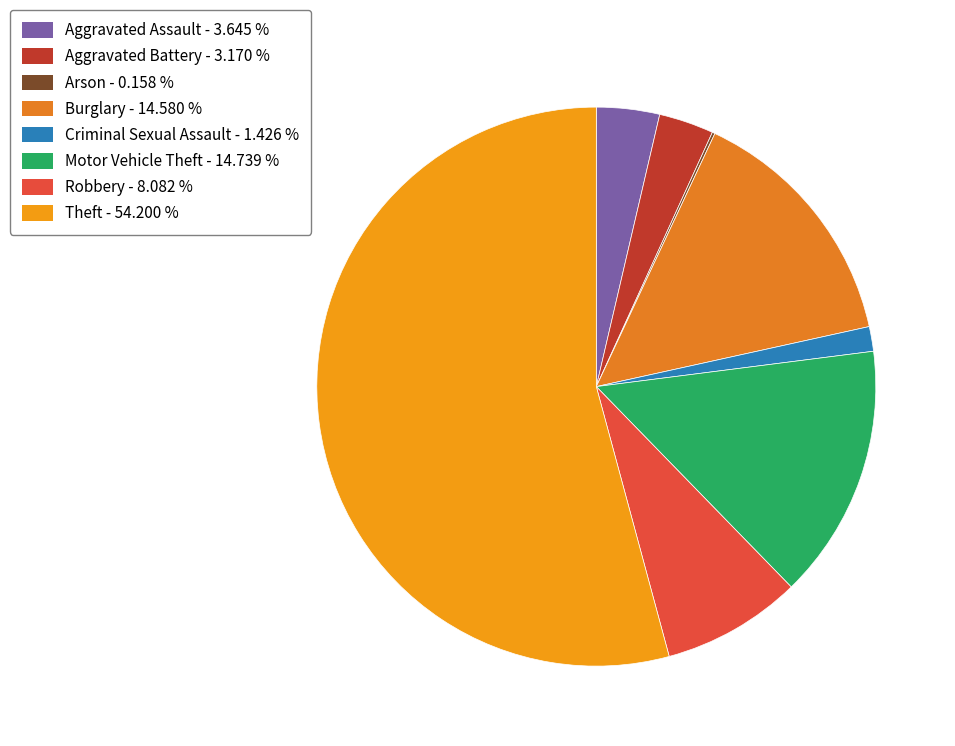

To the nearest percent, what is the difference between the largest and smallest slice percentages?

54%